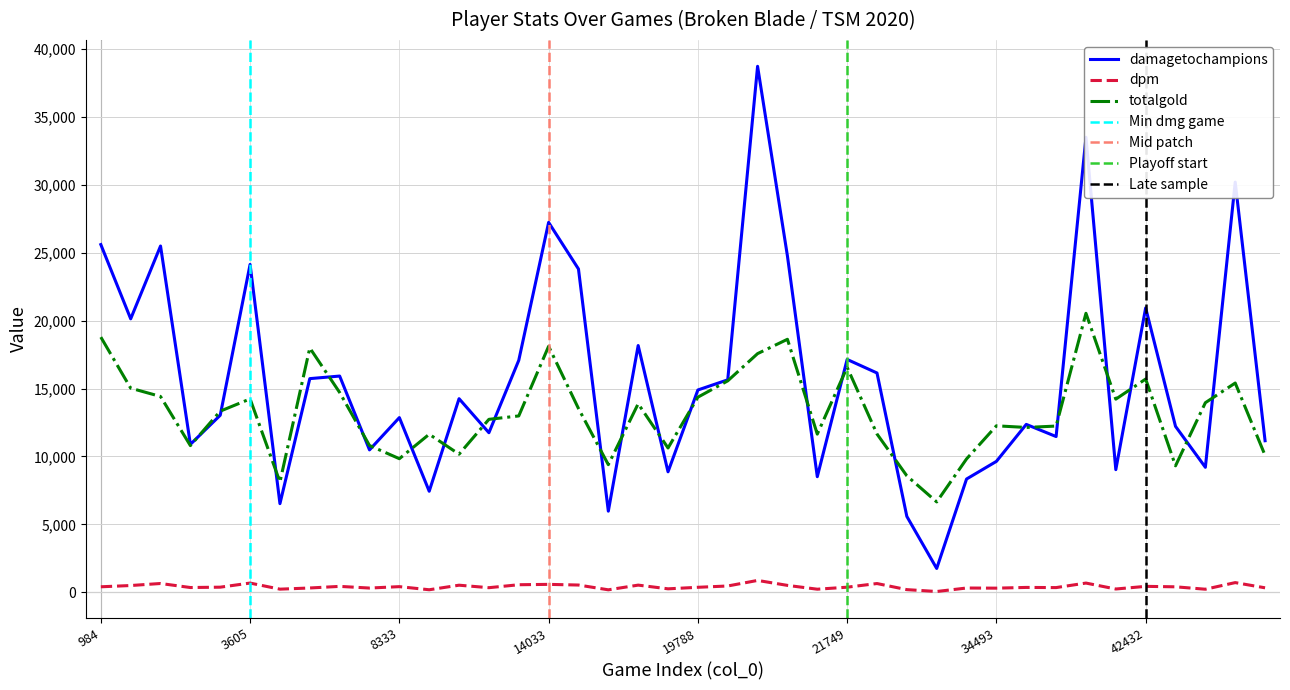

Reading right to left, transcribe all the data shown in this chart.

damagetochampions: 47981=11159.0	47292=30180.0	45468=9206.0	44861=12217.0	42432=20929.0	41772=9032.0	39197=33480.0	38484=11467.0	35280=12361.0	34493=9641.0	32717=8343.0	32316=1764.0	21785=5592.0	21756=16142.0	21749=17138.0	21725=8514.0	21701=24747.0	19817=38698.0	19805=15638.0	19788=14891.0	19769=8874.0	19721=18161.0	16169=5979.0	15708=23791.0	14033=27218.0	13728=17073.0	10877=11748.0	10392=14252.0	8861=7444.0	8333=12861.0	7140=10485.0	6533=15916.0	5256=15727.0	4997=6532.0	3605=24128.0	3324=13034.0	2064=10892.0	1901=25481.0	1085=20126.0	984=25586.0
dpm: 47981=341.3	47292=724.6	45468=237.9	44861=415.1	42432=448.5	41772=253.4	39197=690.5	38484=358.0	35280=370.1	34493=316.4	32717=326.5	32316=70.3	21785=207.5	21756=655.7	21749=387.2	21725=239.0	21701=519.9	19817=884.9	19805=475.8	19788=379.5	19769=267.3	19721=539.7	16169=193.9	15708=545.9	14033=594.9	13728=567.8	10877=350.7	10392=533.8	8861=198.3	8333=427.5	7140=324.3	6533=446.9	5256=328.9	4997=242.4	3605=691.0	3324=388.3	2064=362.5	1901=659.0	1085=509.9	984=417.2
totalgold: 47981=10083.0	47292=15404.0	45468=13956.0	44861=9314.0	42432=15697.0	41772=14218.0	39197=20532.0	38484=12238.0	35280=12136.0	34493=12257.0	32717=9822.0	32316=6659.0	21785=8576.0	21756=11655.0	21749=16561.0	21725=11646.0	21701=18620.0	19817=17566.0	19805=15563.0	19788=14363.0	19769=10626.0	19721=13878.0	16169=9398.0	15708=13531.0	14033=18106.0	13728=12983.0	10877=12733.0	10392=10169.0	8861=11637.0	8333=9838.0	7140=10807.0	6533=14707.0	5256=17983.0	4997=8125.0	3605=14235.0	3324=13335.0	2064=10800.0	1901=14414.0	1085=15025.0	984=18780.0